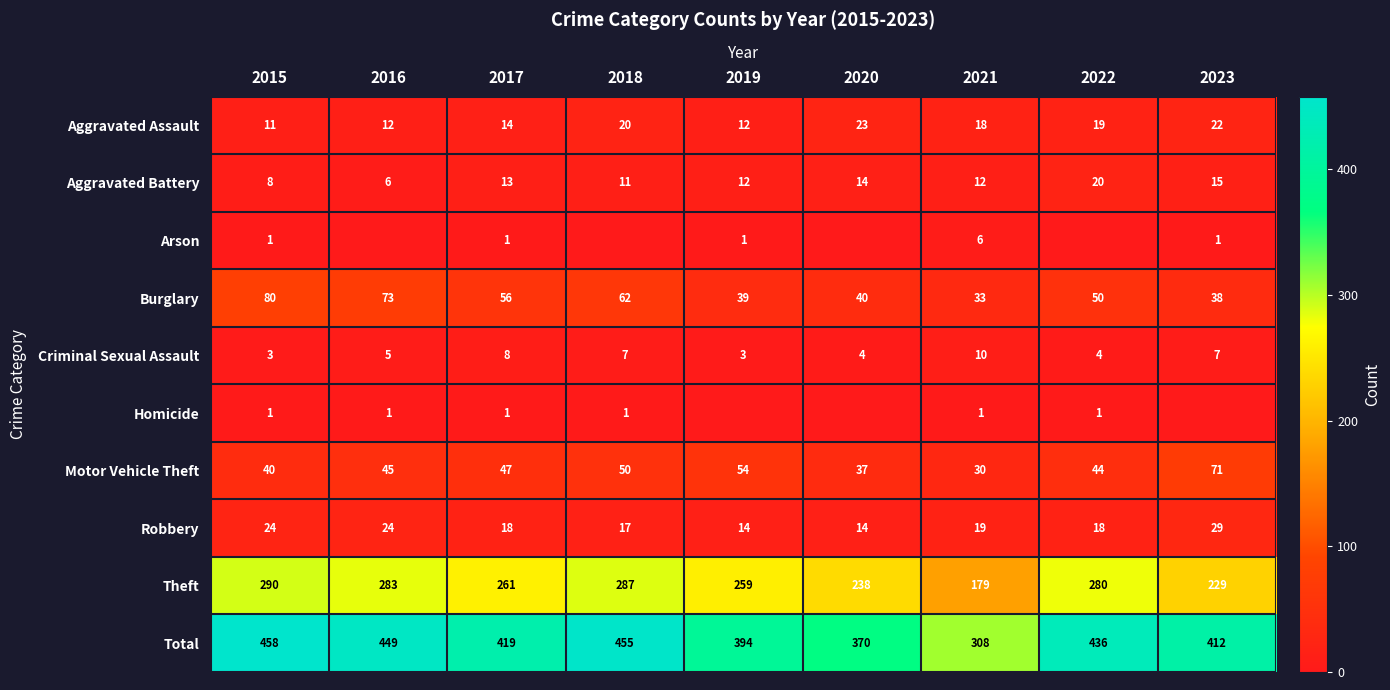

Read the Aggravated Battery value at 2015.

8